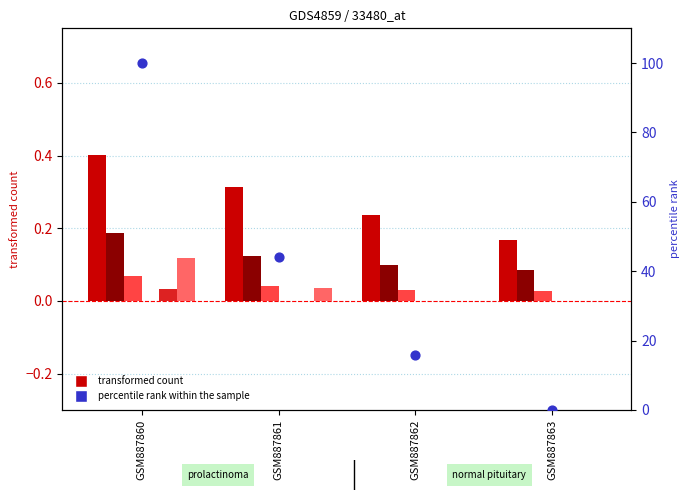

What is the change in value from GSM887862 to GSM887863?

-16.0